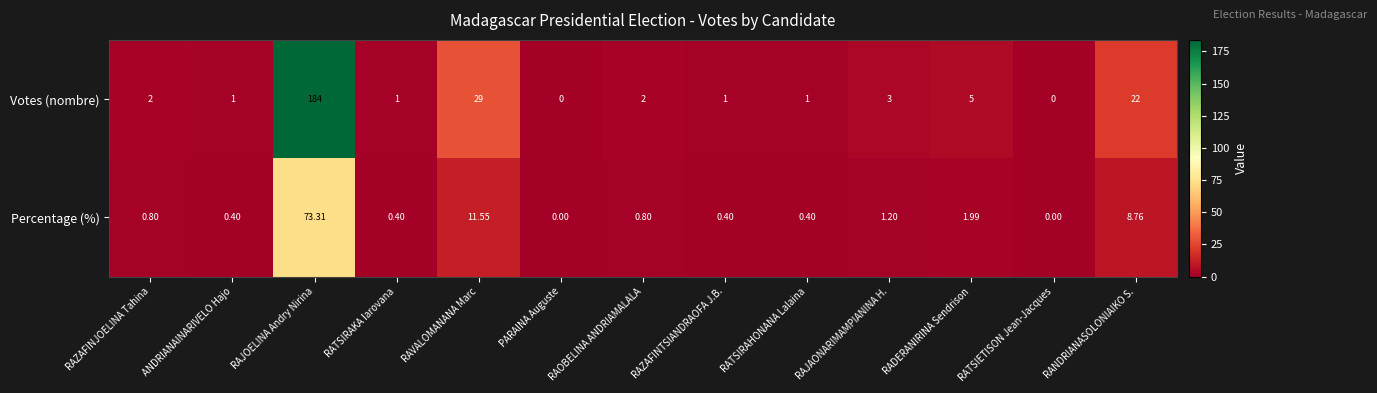

At which label is Votes (nombre) closest to 92?

RAVALOMANANA Marc